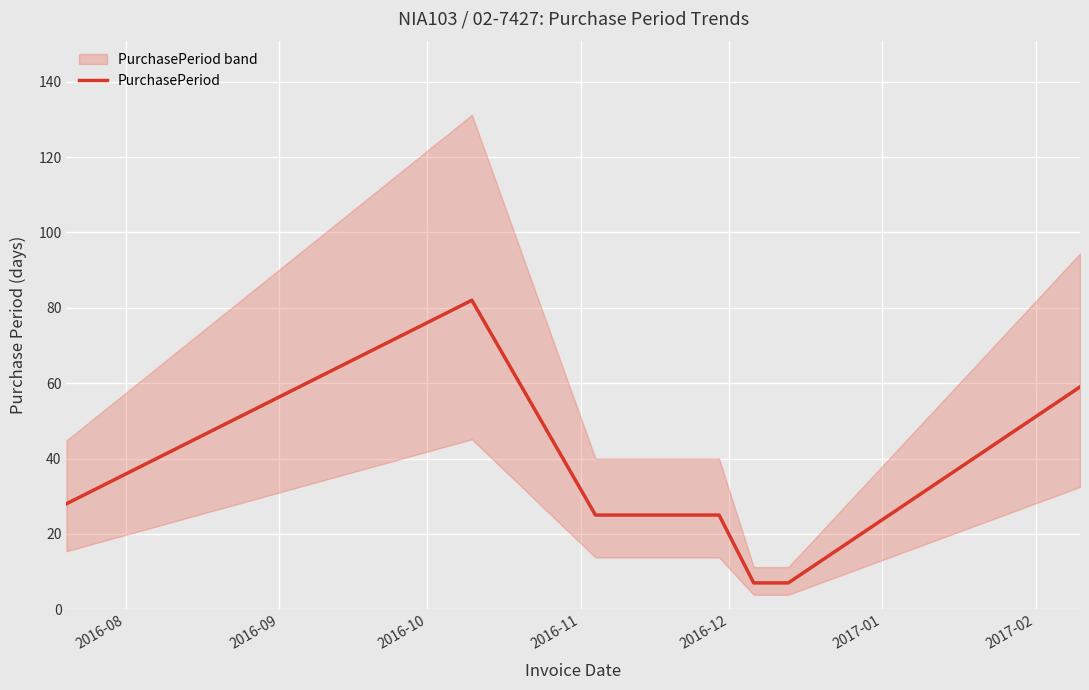

The value at 2017-02 is 16. True or false?

False